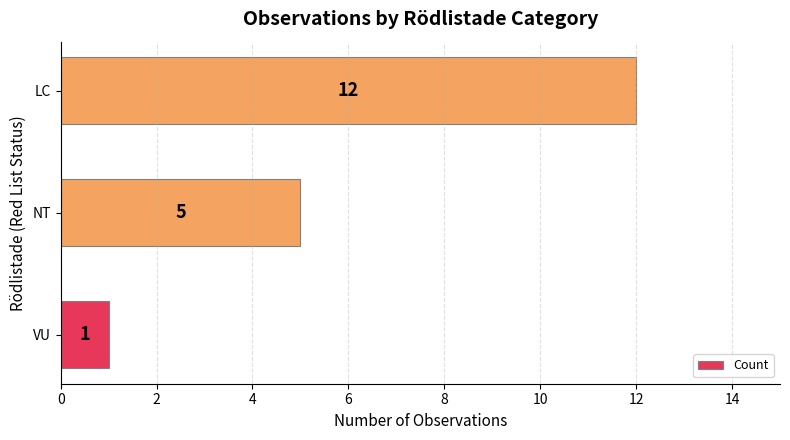

What is the change in value from VU to NT?

+4